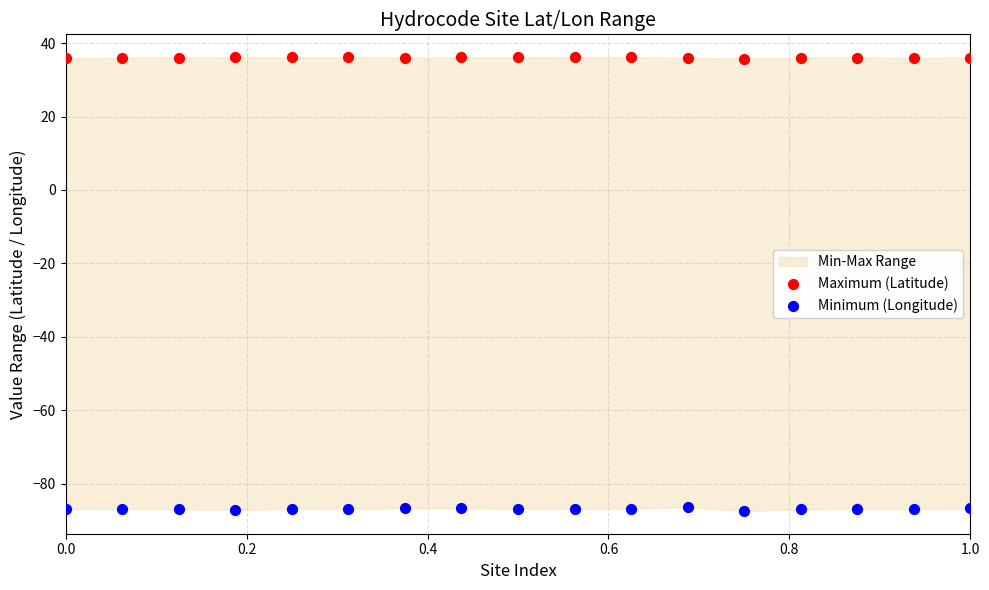

What is the X range (max minus min) for the scatter plot?

1.0